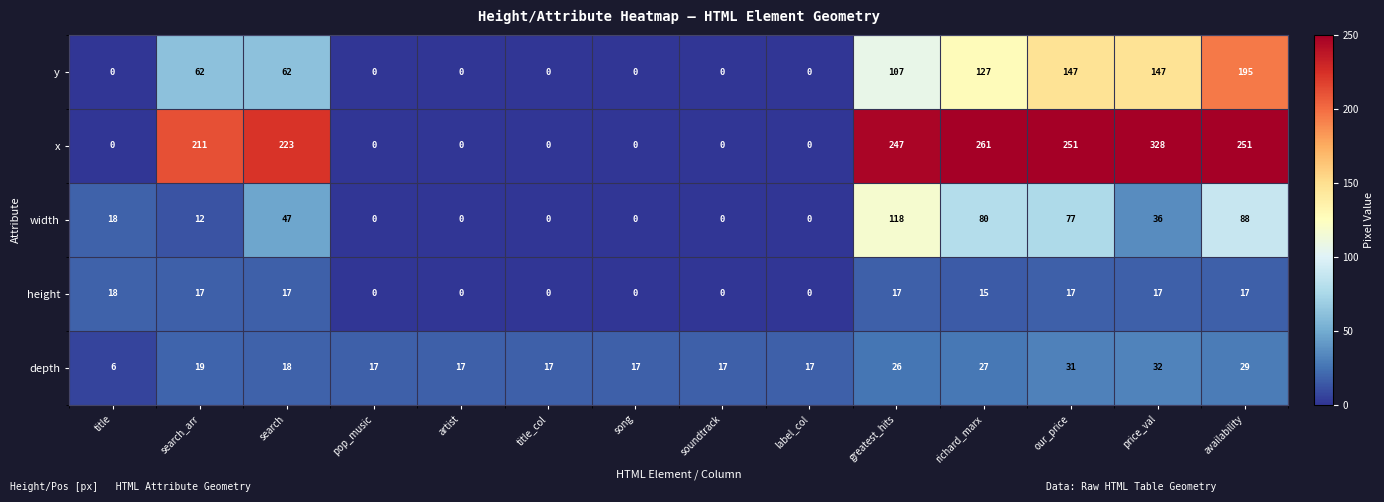

At which label is y closest to 97?

greatest_hits